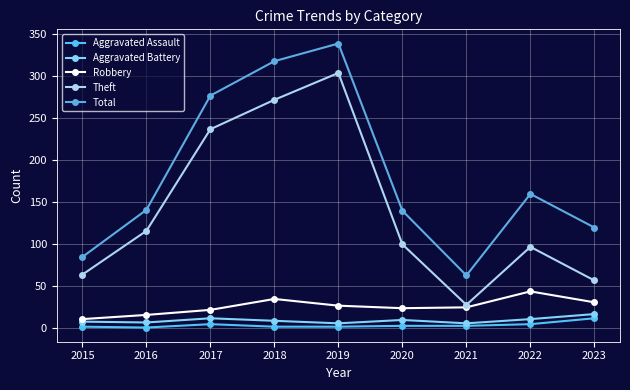

How many interior local peaks does the Aggravated Assault series have?

1